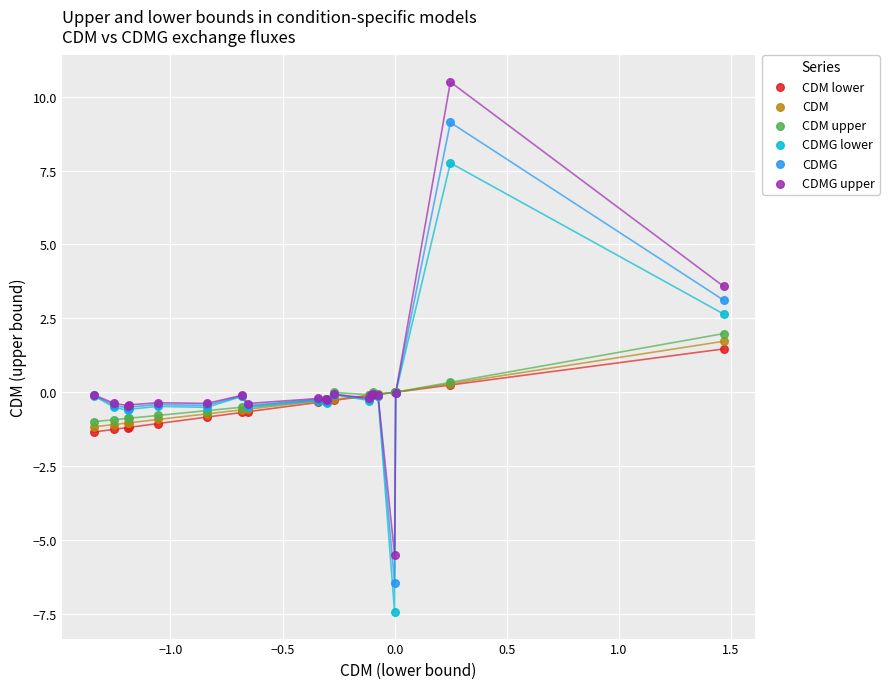

Which series reaches the minimum Y coordinate?

CDMG lower